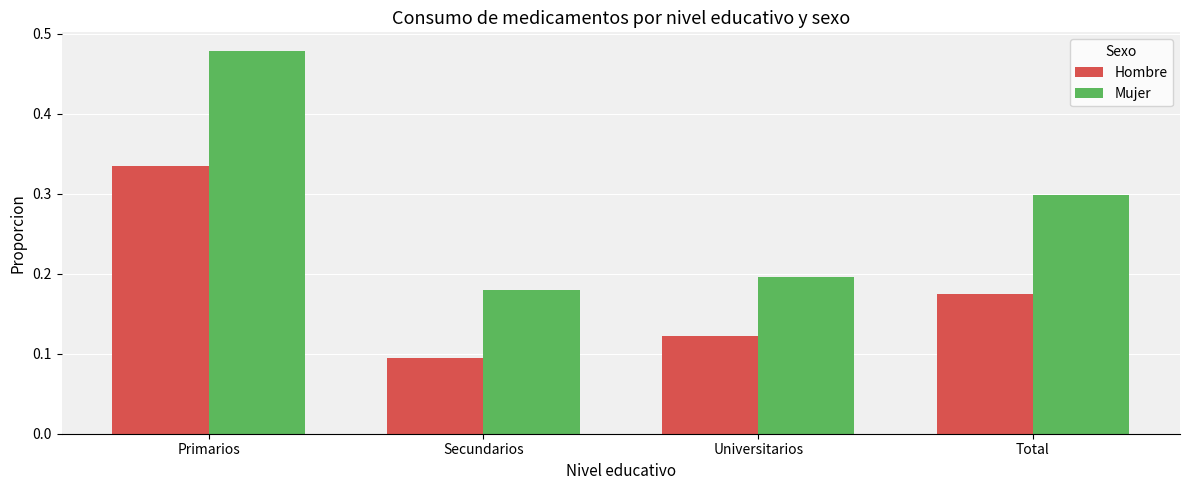

What are all the series names shown in the legend?

Hombre, Mujer